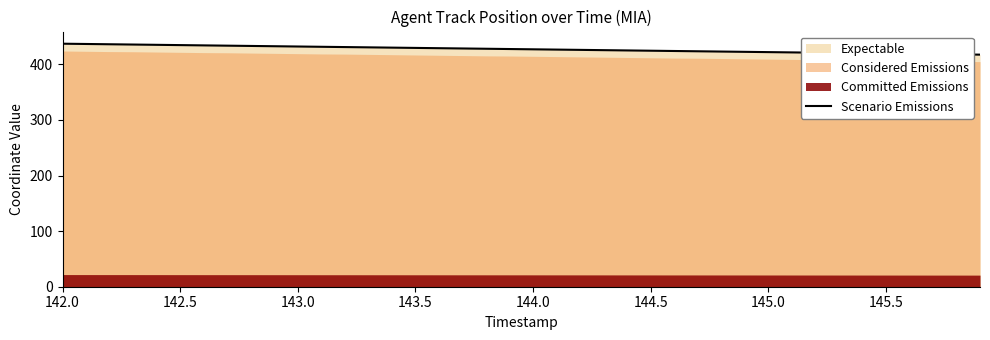

How many lines are shown in the chart?

1